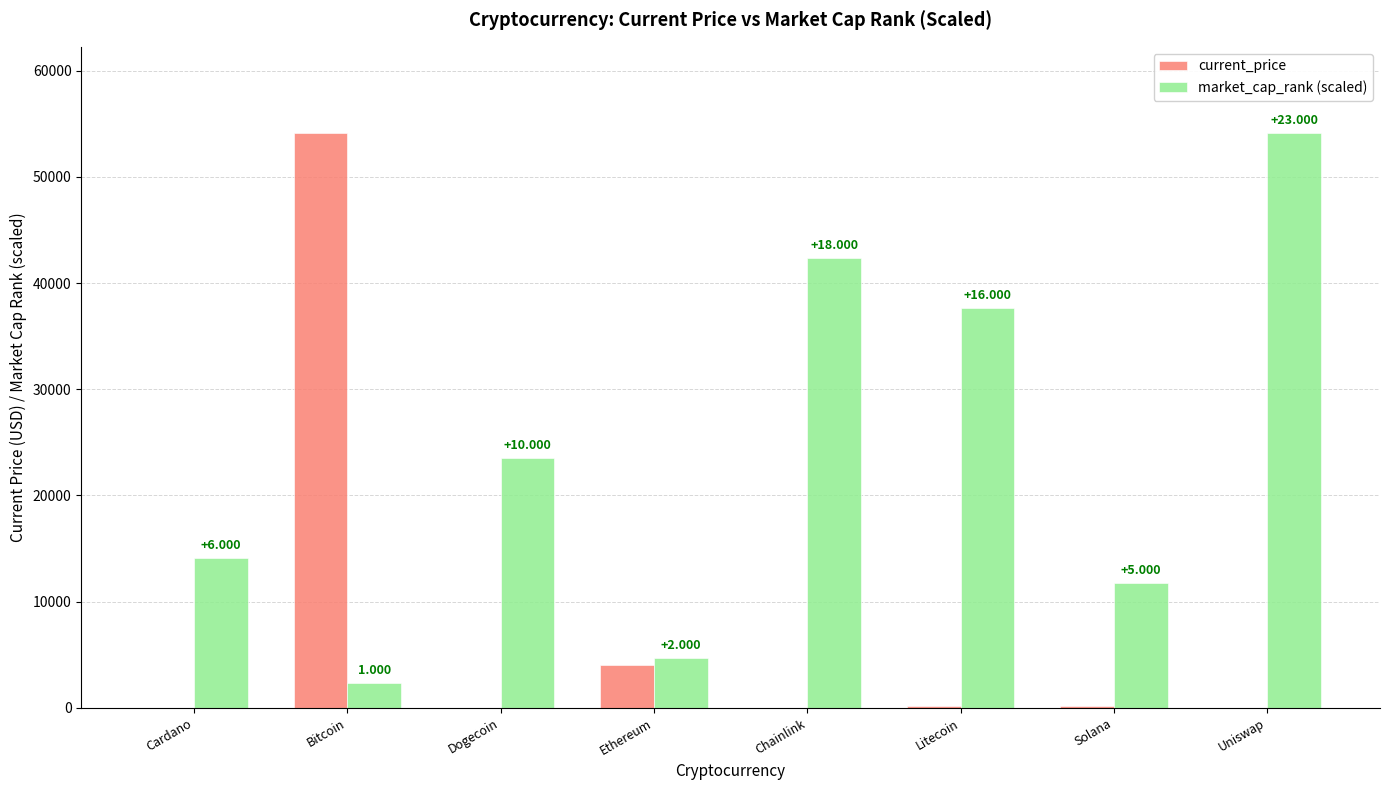

What are all the series names shown in the legend?

current_price, market_cap_rank (scaled)